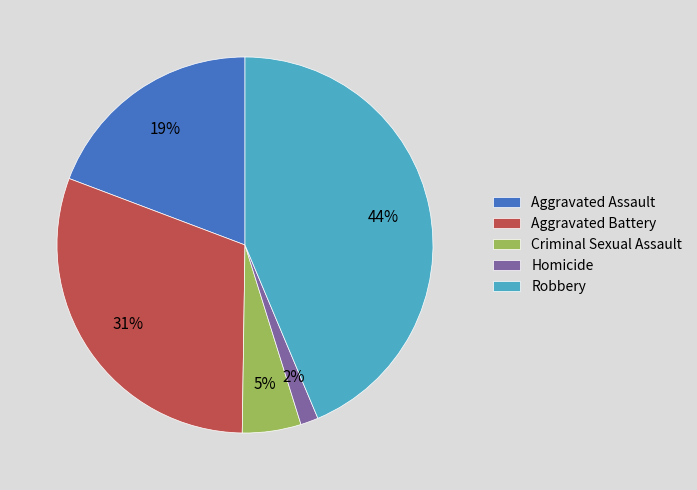

To the nearest percent, what percentage of the pie is Aggravated Assault?

19%